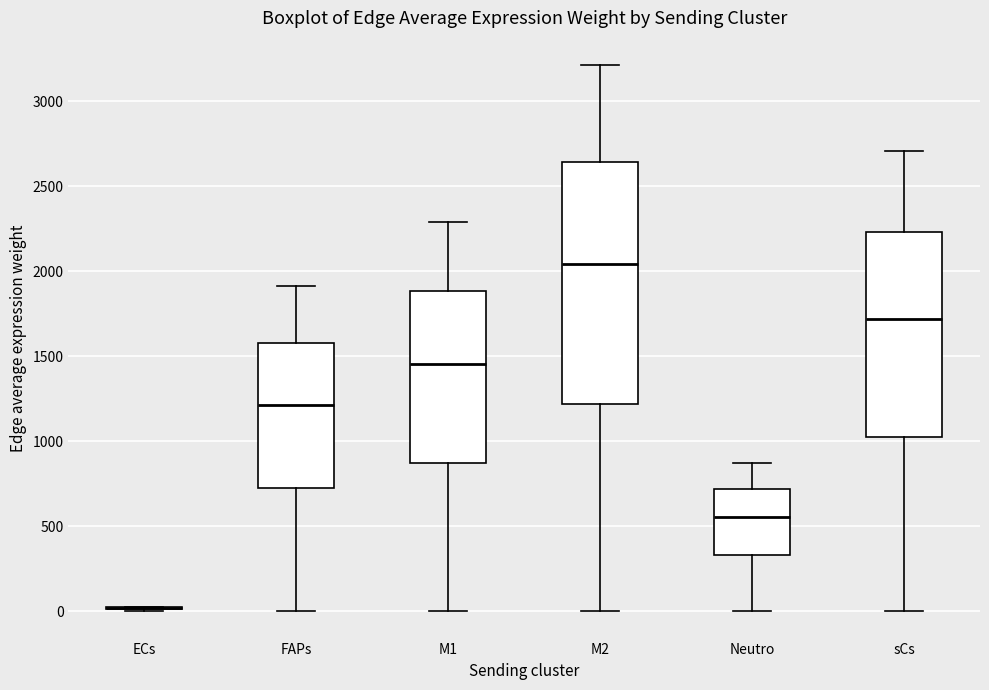

Which box is the tallest, from its lower edge to its upper edge?

M2